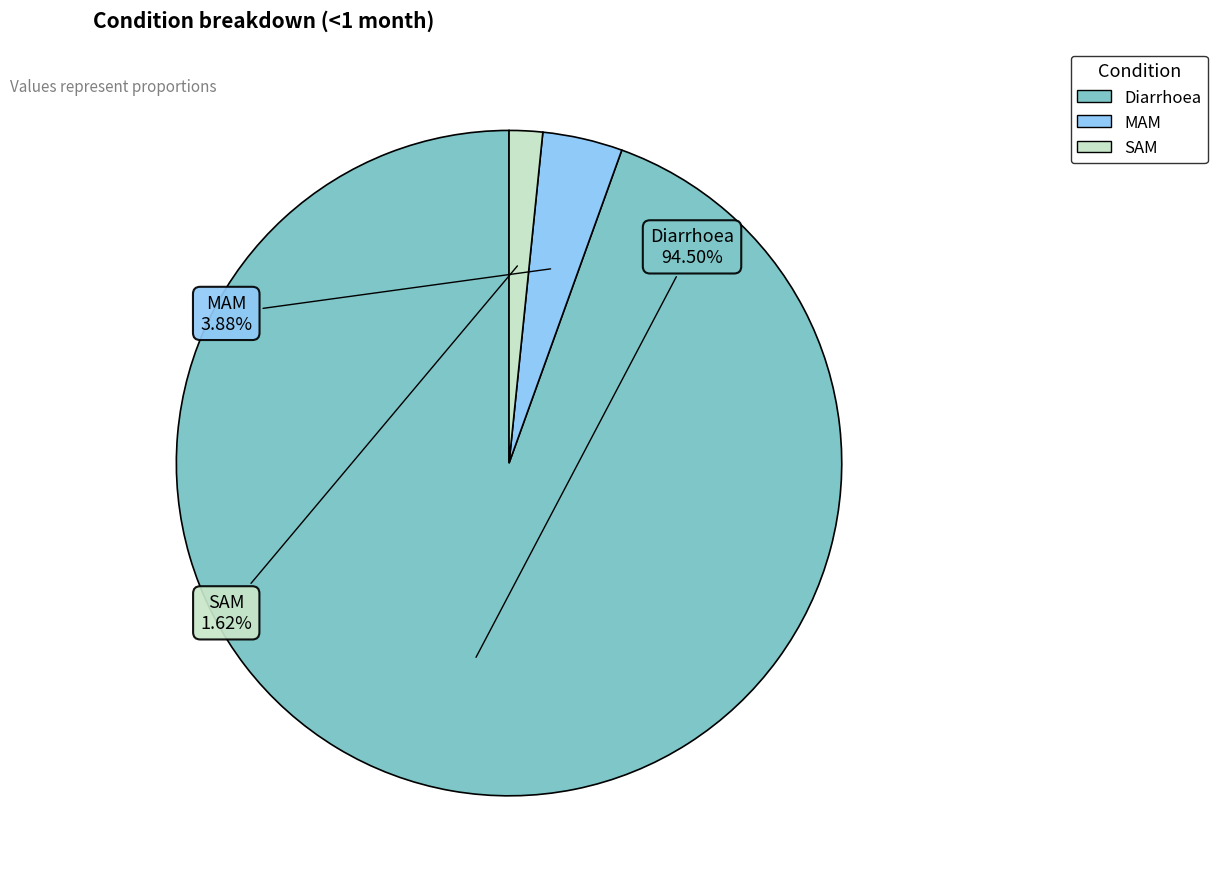

To the nearest percent, what is the difference between the Diarrhoea and MAM slice percentages?

91%